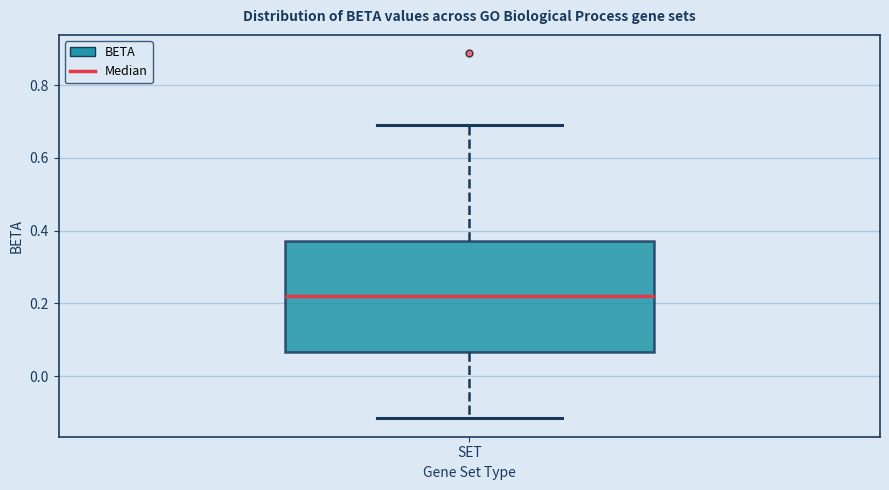

Read this box plot against the y-axis: the position of the median line, the range covered by the box, and the ends of both whiskers. The values are not printed on the chart, so give them approximately, as read against the axis.

median 0.22, box 0.06 to 0.38, whiskers -0.12 to 0.70